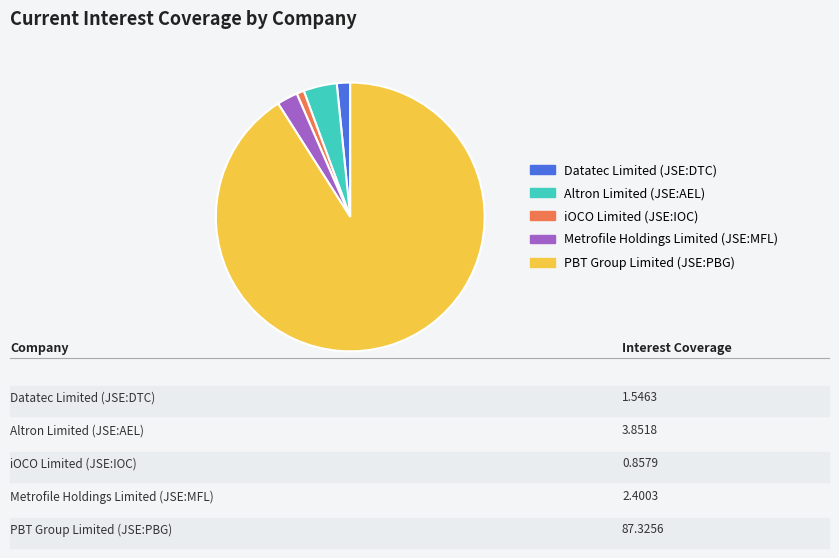

True or false: PBT Group Limited (JSE:PBG) accounts for 83% of the total.

False